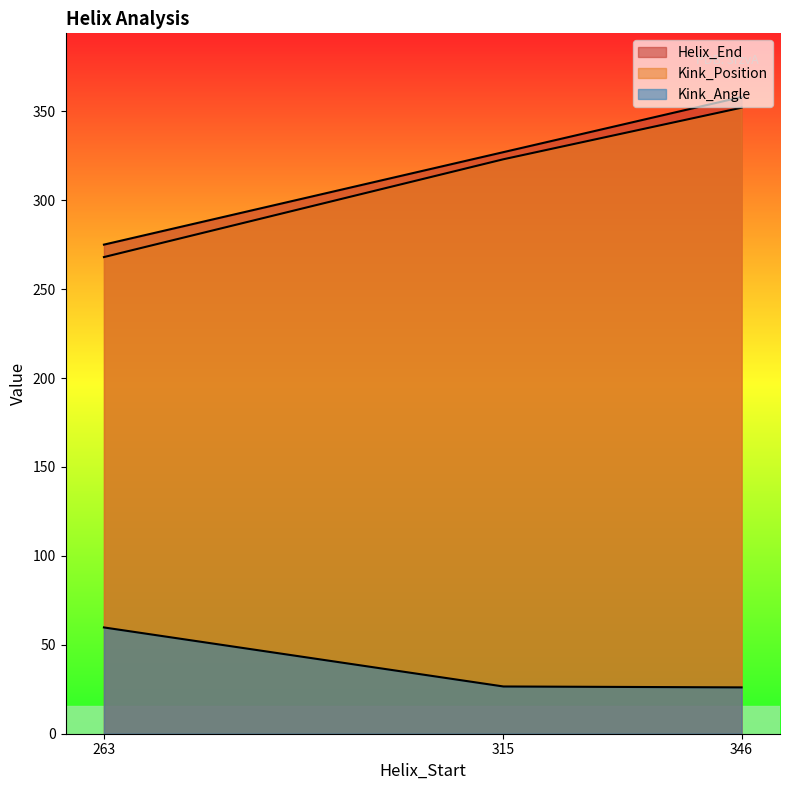

What is the difference between the second highest and minimum values in the Helix_End series?

52.0